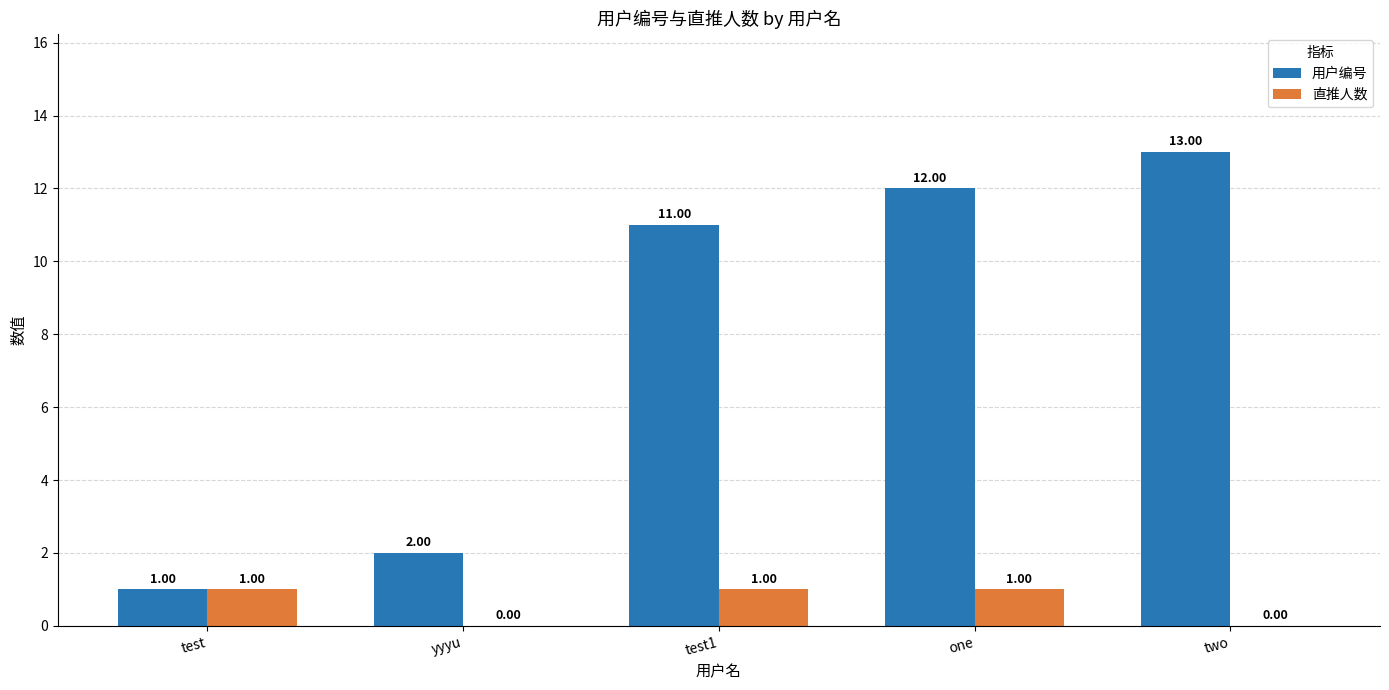

What is the total value across all series at test1?

12